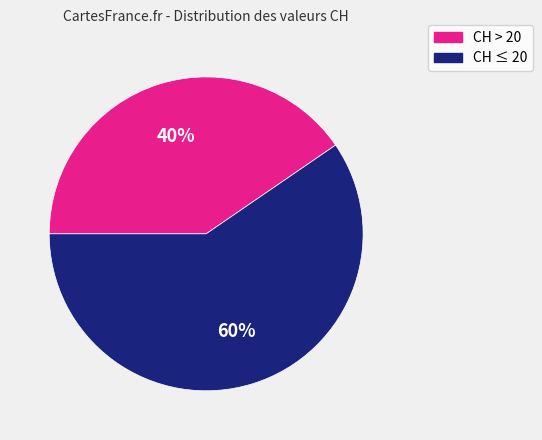

Is the sum of CH ≤ 20 and CH > 20 greater than half?

Yes